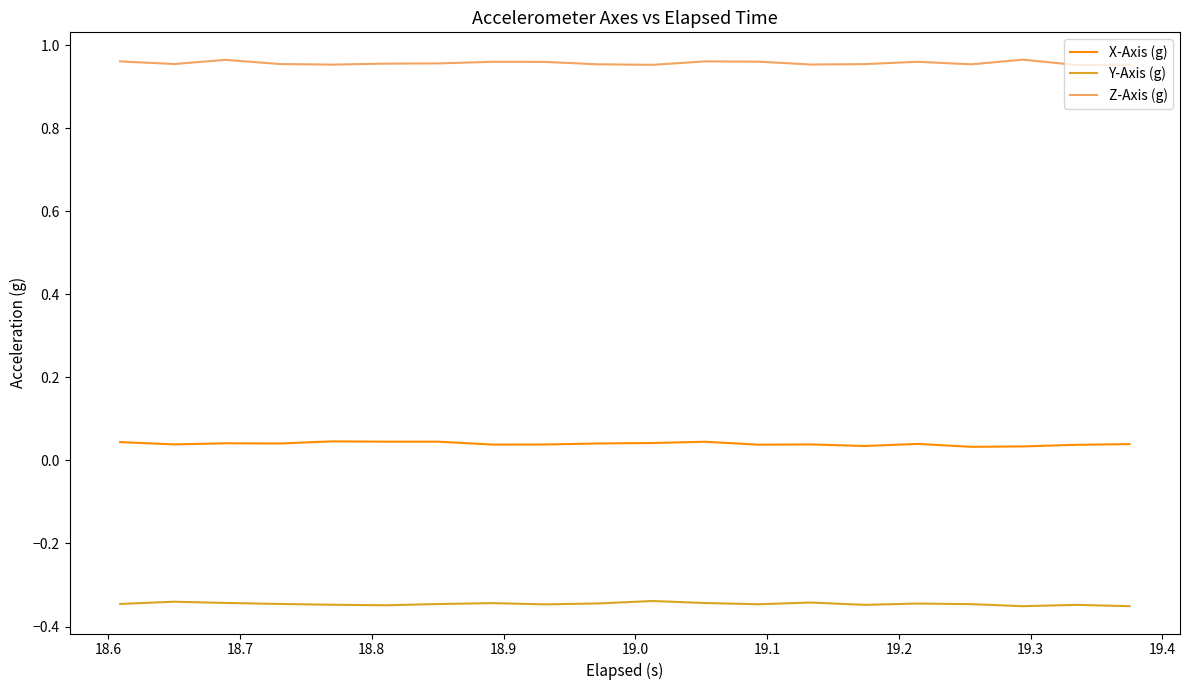

Rank the series by their average value, from highest to lowest.

Z-Axis (g), X-Axis (g), Y-Axis (g)